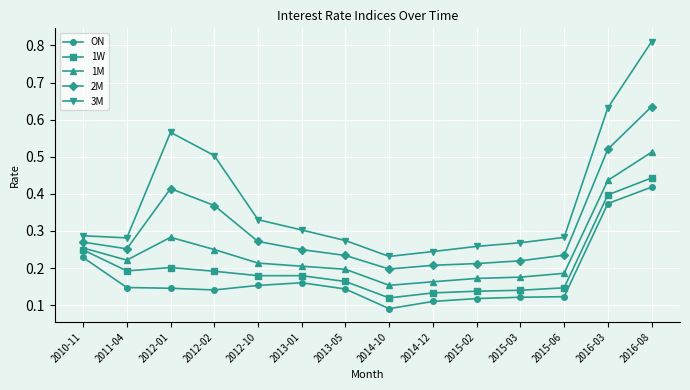

Which series has the largest total across all categories?

3M